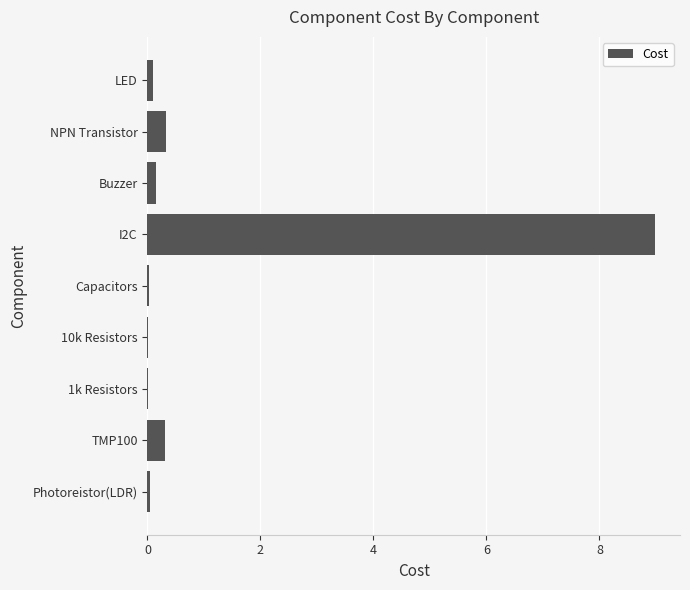

What is the change in value from I2C to NPN Transistor?

-8.6